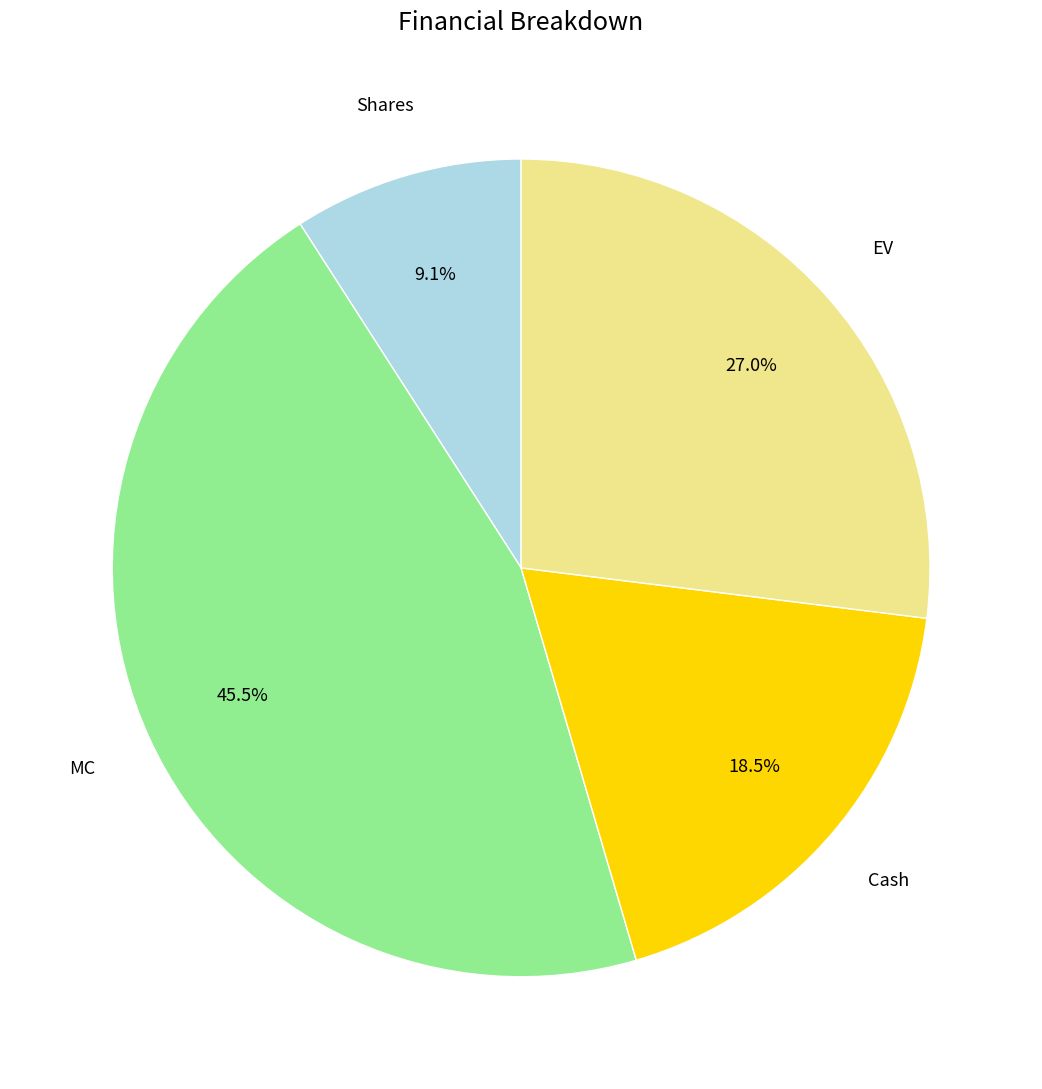

Does any single category account for the majority?

No